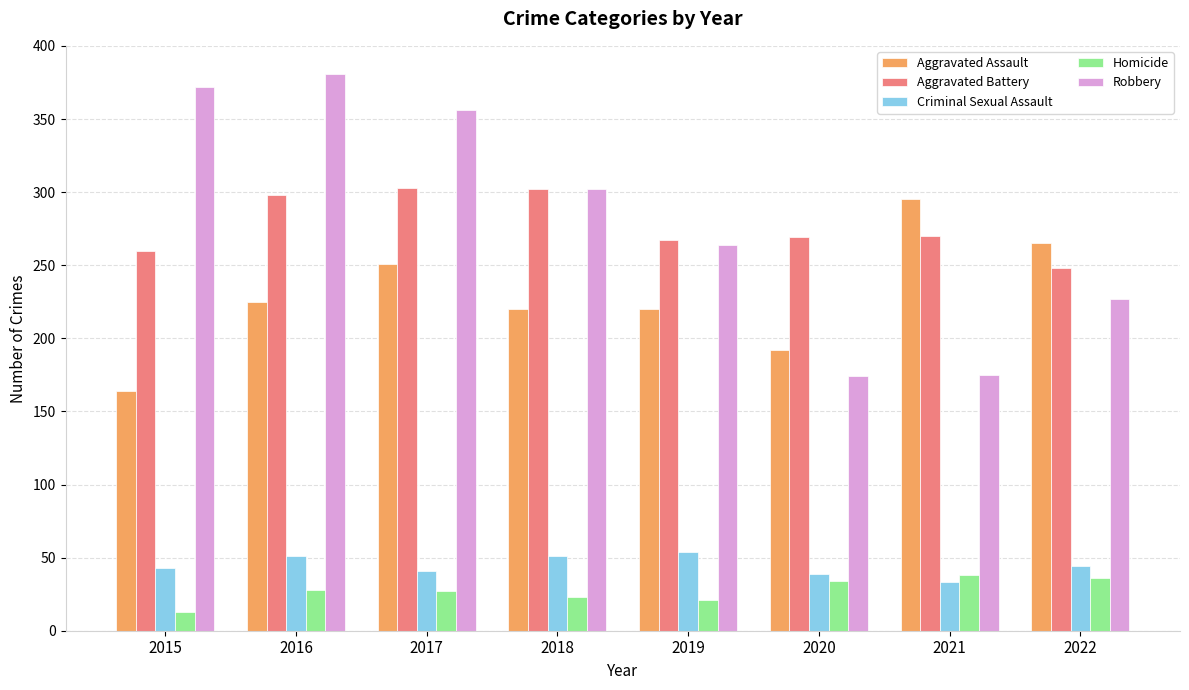

Are the bars grouped side by side (vs. stacked)?

Yes